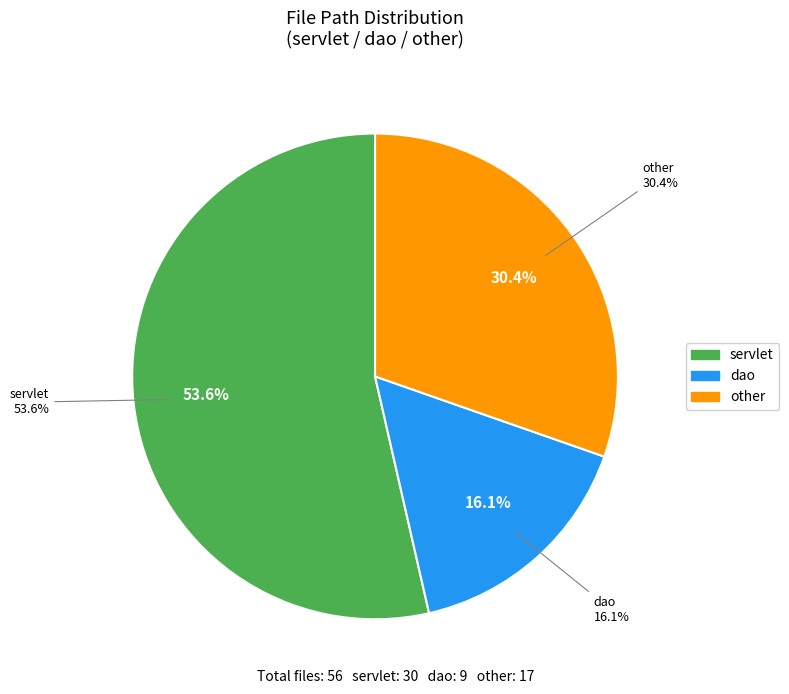

Count the number of slices in the pie.

3